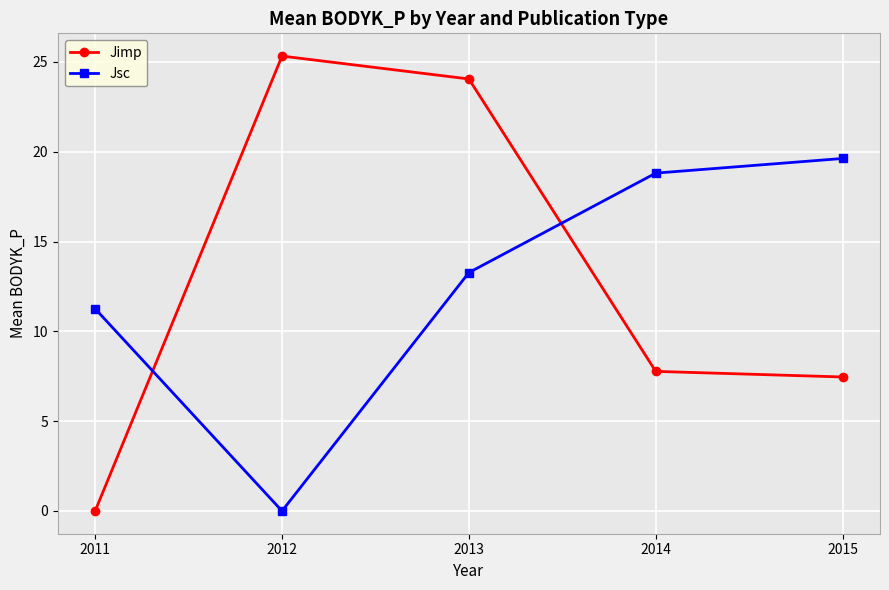

What are all the series names shown in the legend?

Jimp, Jsc